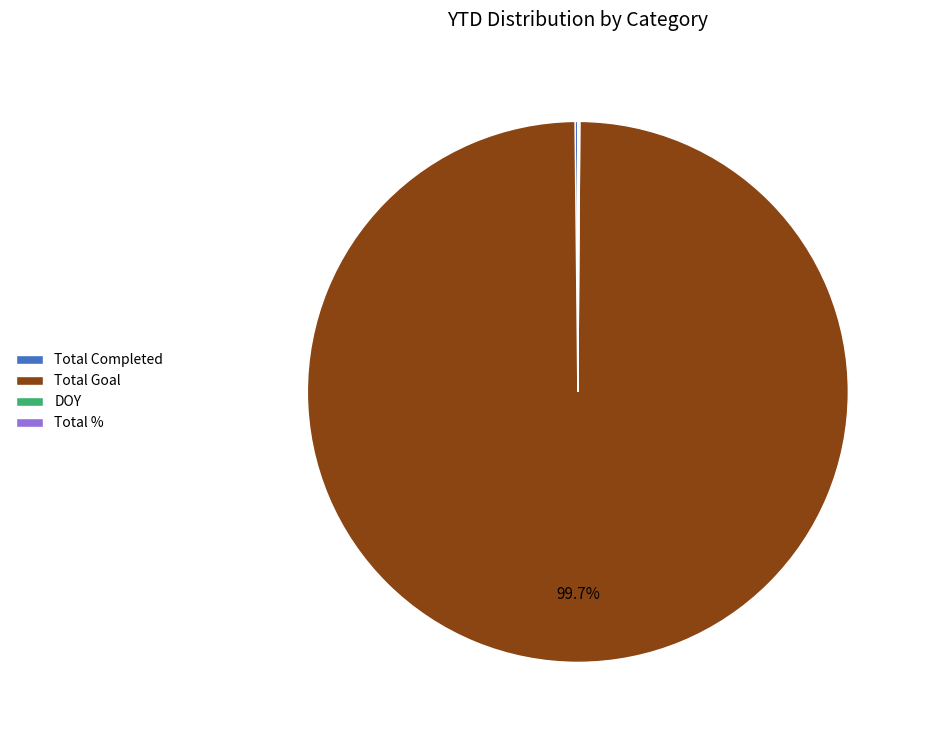

Is there any slice that represents more than half of the pie?

Yes